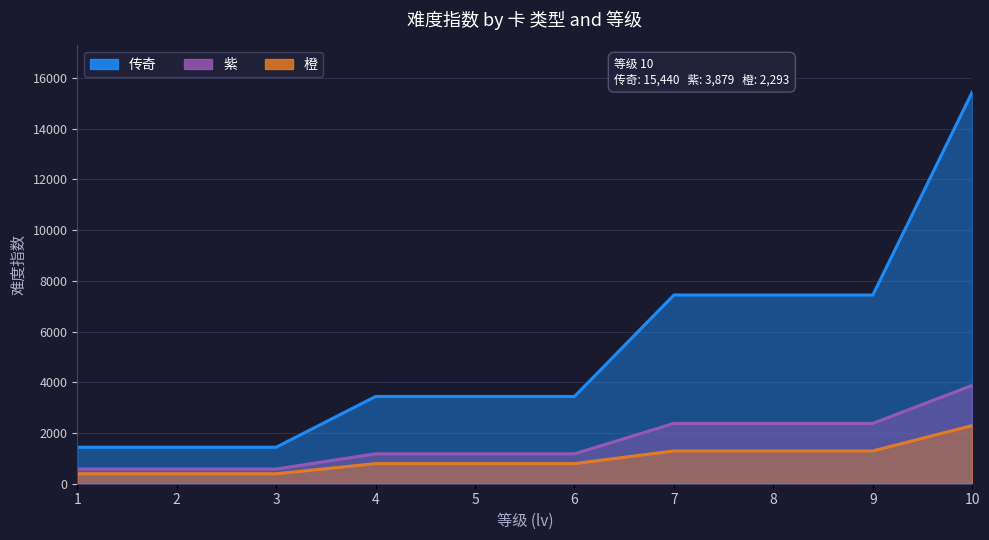

What is the approximate value of 橙 at 3?

393